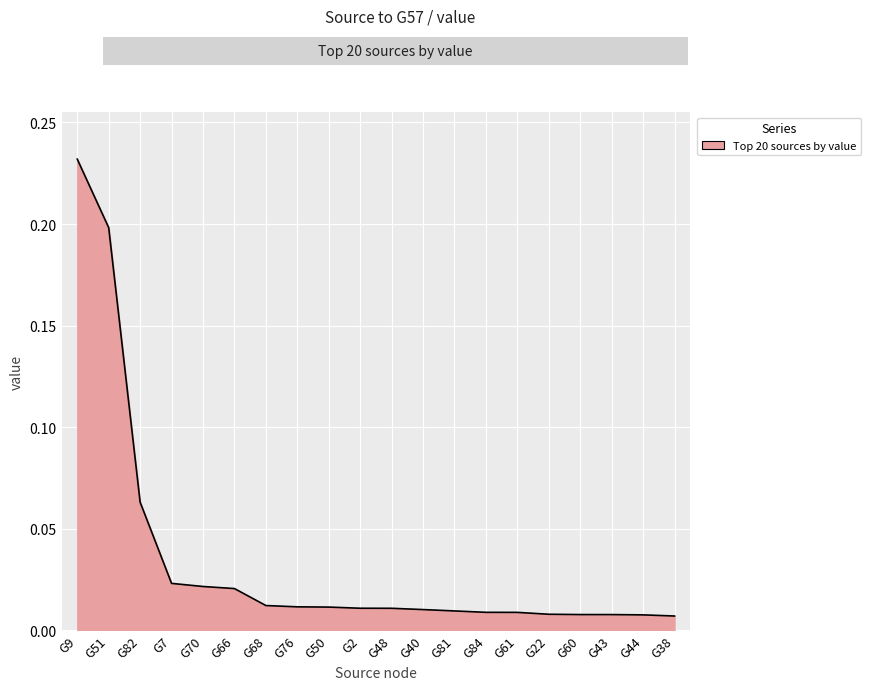

The value at G51 is 0.2. True or false?

True